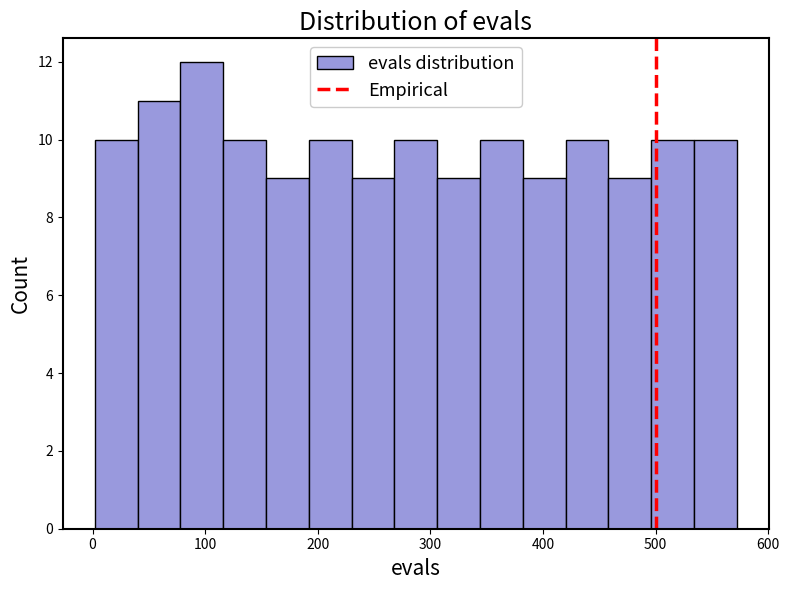

Read against the x-axis, roughly where is the centre of the tallest bar?

100